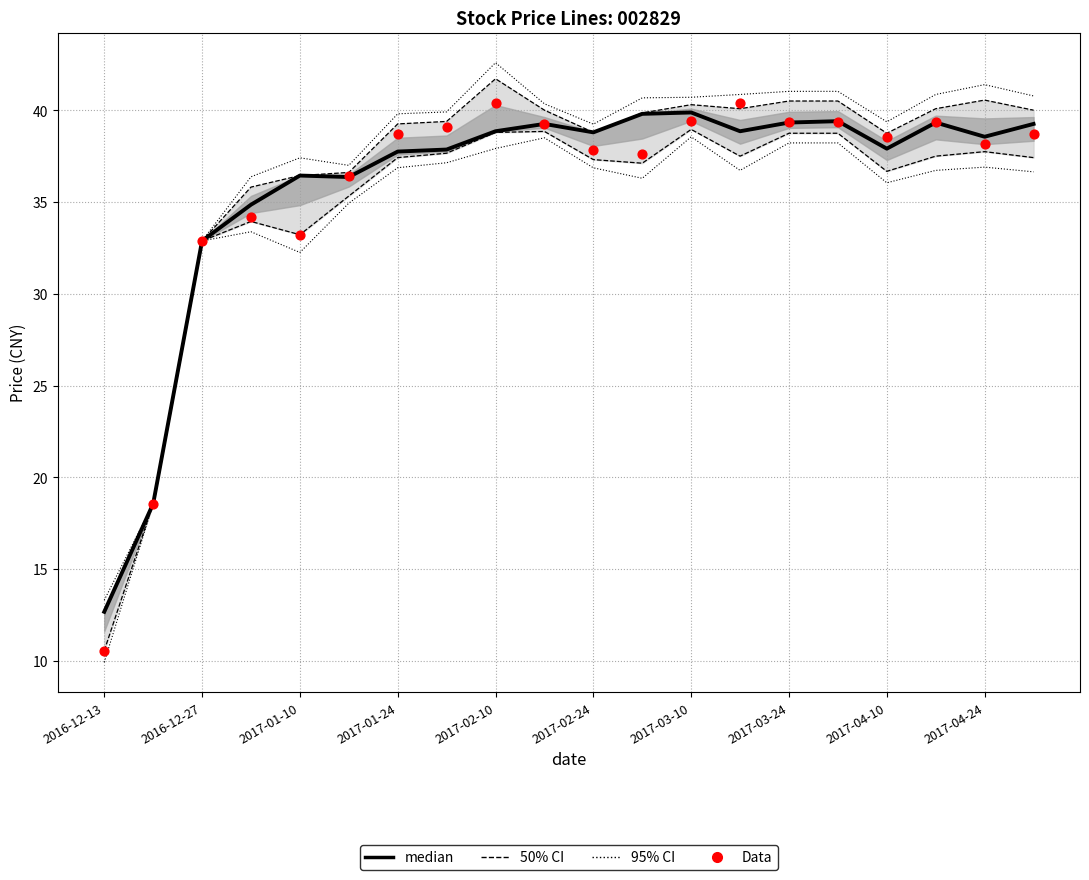

Is the value of median at 2017-03-24 greater than the value of Data at 2017-03-10?

No